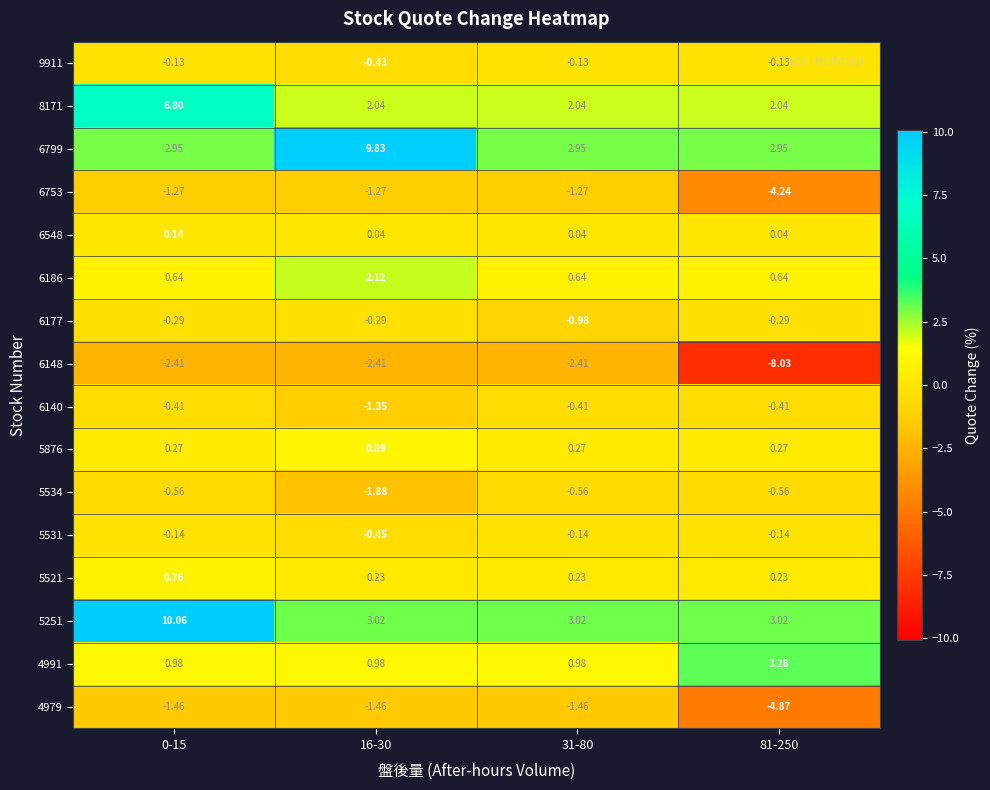

Is the value of 4979 at 16-30 greater than the value of 9911 at 81-250?

No